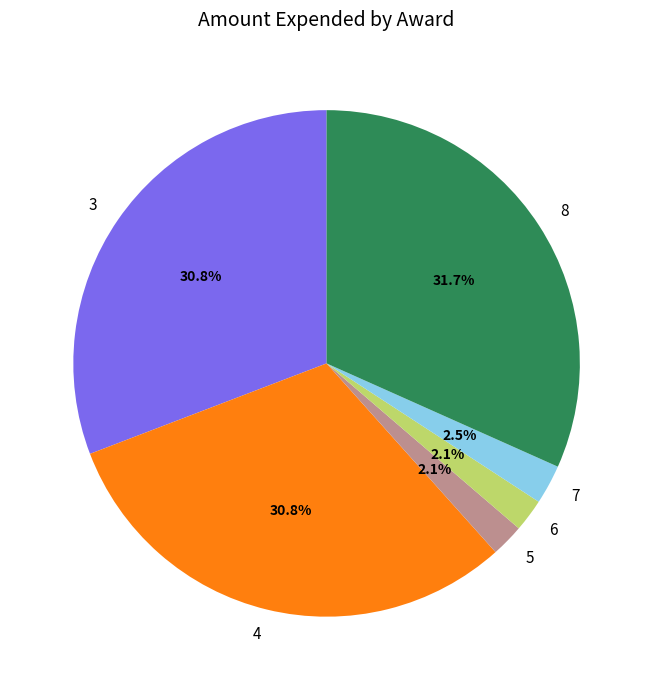

To the nearest percent, what is the difference between the 6 and 8 slice percentages?

30%